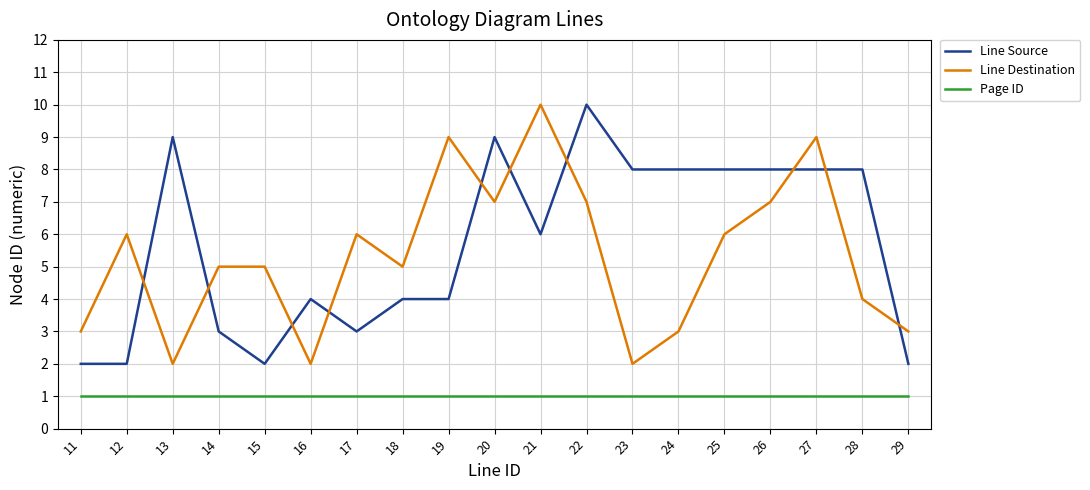

How many series are shown in this chart?

3